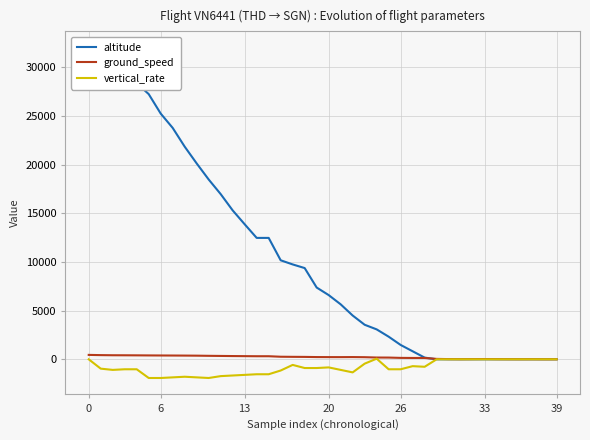

What is the maximum value shown in the chart?

32000